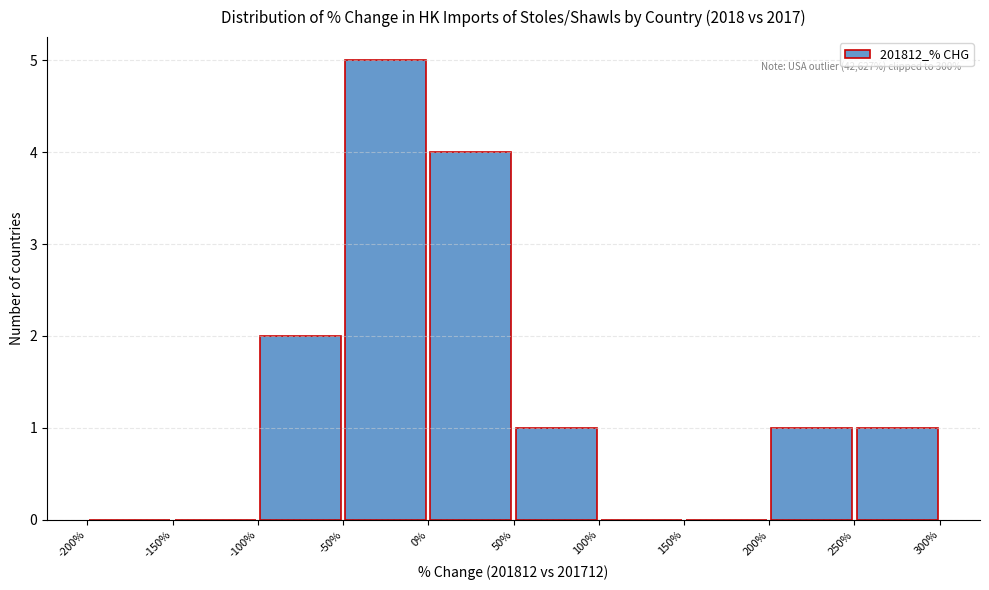

Over which range of the x-axis is the bar tallest?

-50% to 0%